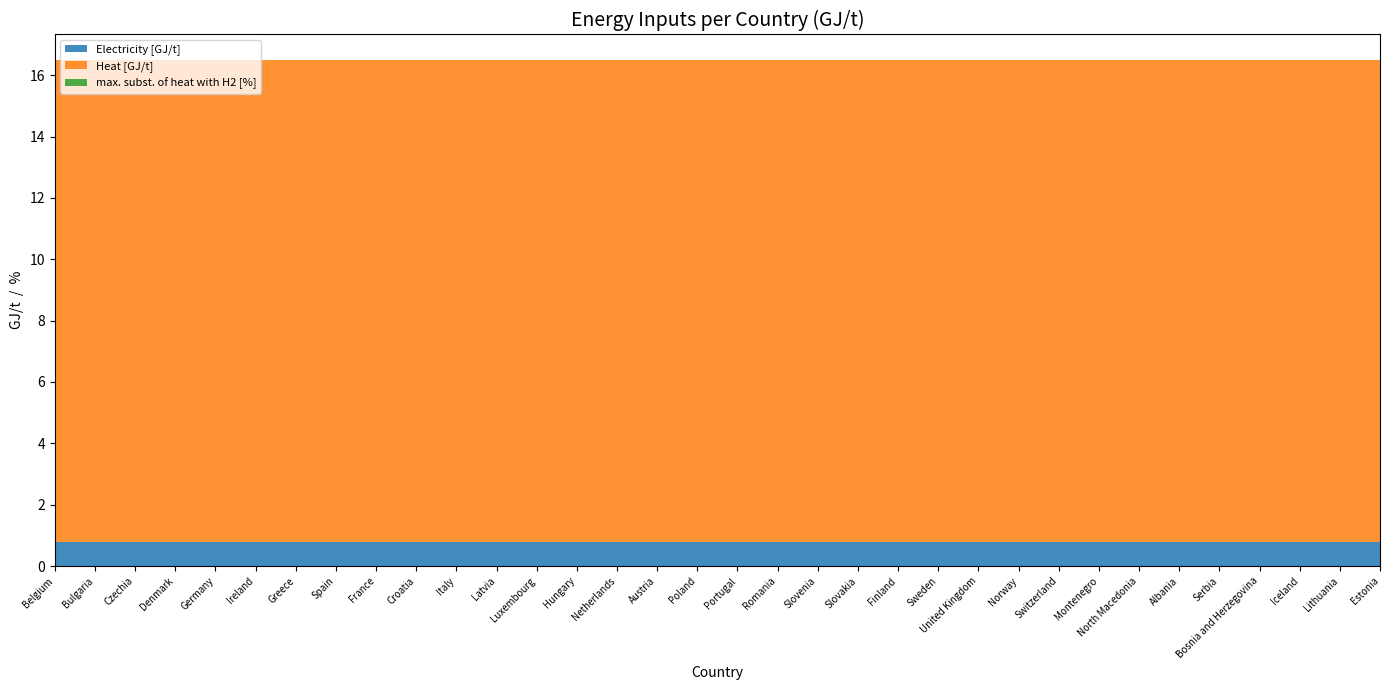

Reading left to right, transcribe all the data shown in this chart.

Electricity [GJ/t]: 0.8	0.8	0.8	0.8	0.8	0.8	0.8	0.8	0.8	0.8	0.8	0.8	0.8	0.8	0.8	0.8	0.8	0.8	0.8	0.8	0.8	0.8	0.8	0.8	0.8	0.8	0.8	0.8	0.8	0.8	0.8	0.8	0.8	0.8
Heat [GJ/t]: 15.7	15.7	15.7	15.7	15.7	15.7	15.7	15.7	15.7	15.7	15.7	15.7	15.7	15.7	15.7	15.7	15.7	15.7	15.7	15.7	15.7	15.7	15.7	15.7	15.7	15.7	15.7	15.7	15.7	15.7	15.7	15.7	15.7	15.7
max. subst. of heat with H2 [%]: 0.0	0.0	0.0	0.0	0.0	0.0	0.0	0.0	0.0	0.0	0.0	0.0	0.0	0.0	0.0	0.0	0.0	0.0	0.0	0.0	0.0	0.0	0.0	0.0	0.0	0.0	0.0	0.0	0.0	0.0	0.0	0.0	0.0	0.0